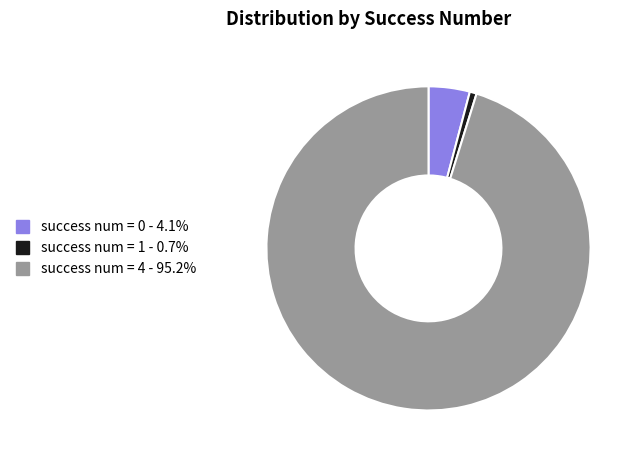

Is there any slice that represents more than half of the pie?

Yes